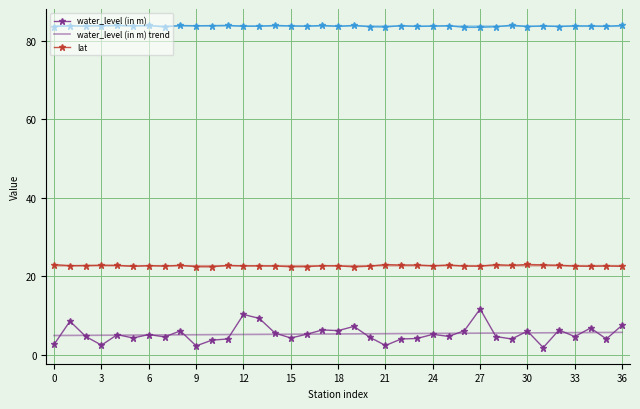

What is the maximum value shown in the chart?

84.0